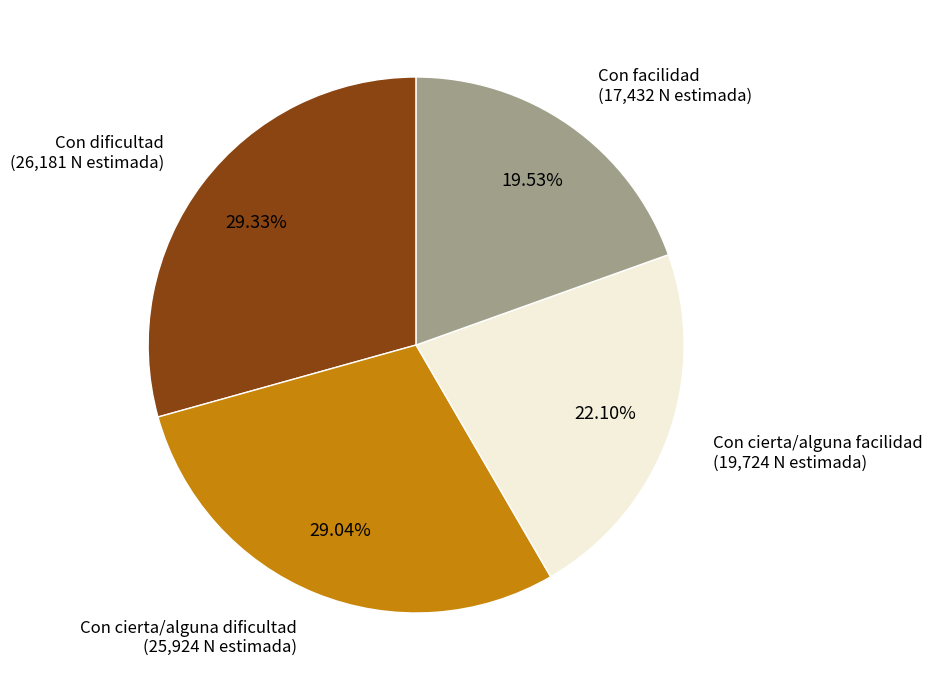

Which category has the smallest portion of the pie?

Con facilidad